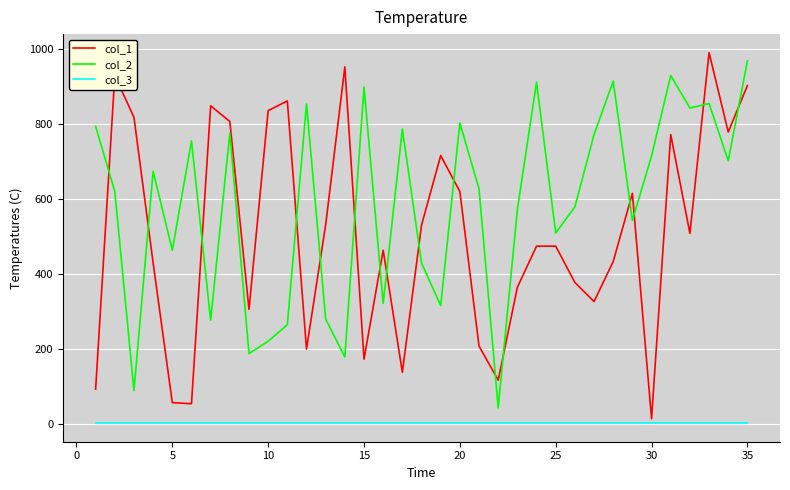

What is the sum of all col_1 values?

17710